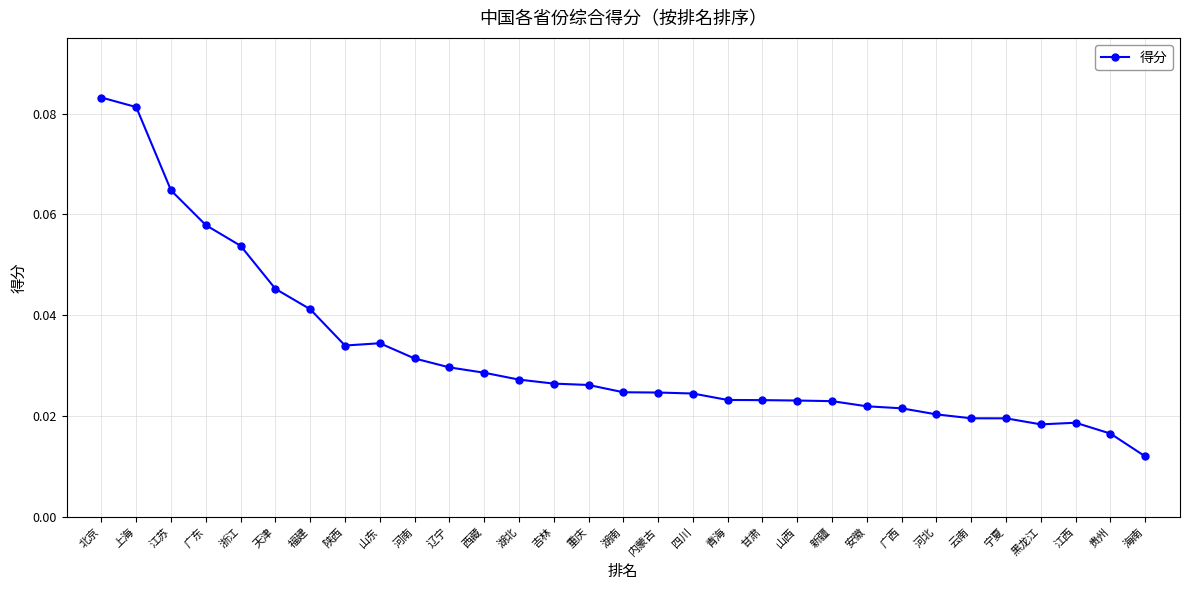

How many lines are shown in the chart?

1